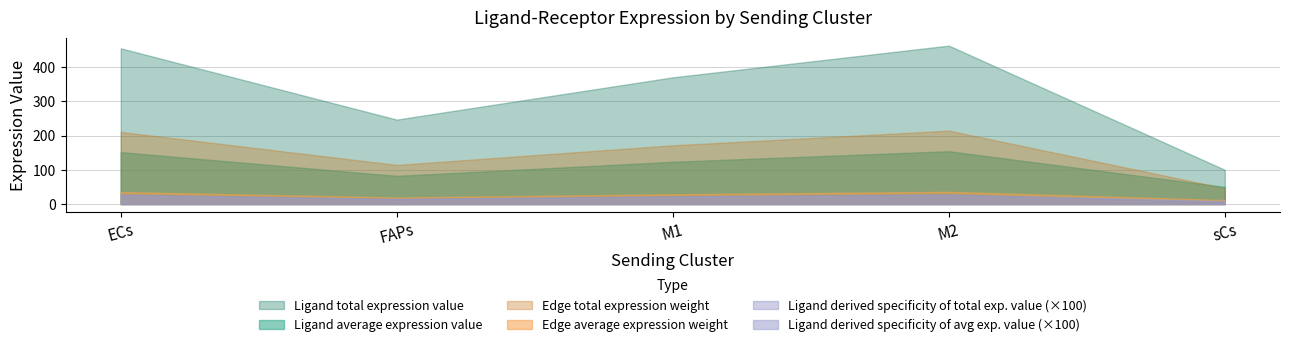

What is the highest value of the Edge average expression weight series?

35.8